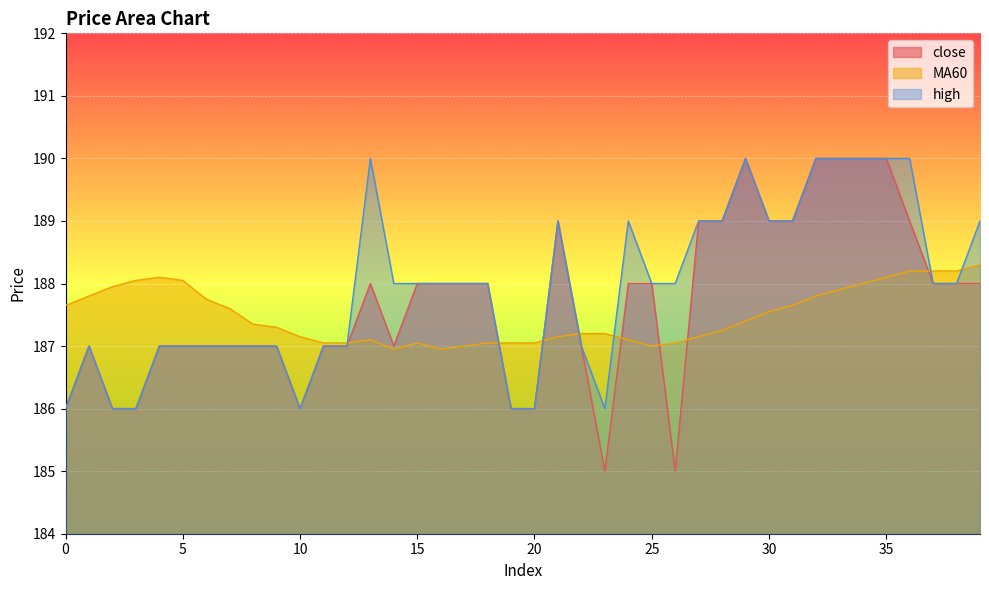

Which series has the largest total across all categories?

high